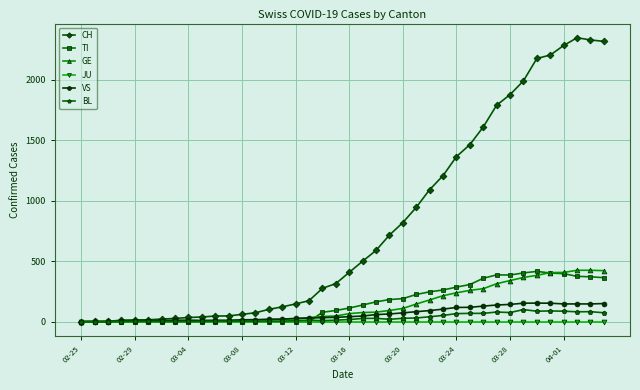

How many distinct data groups are displayed?

6